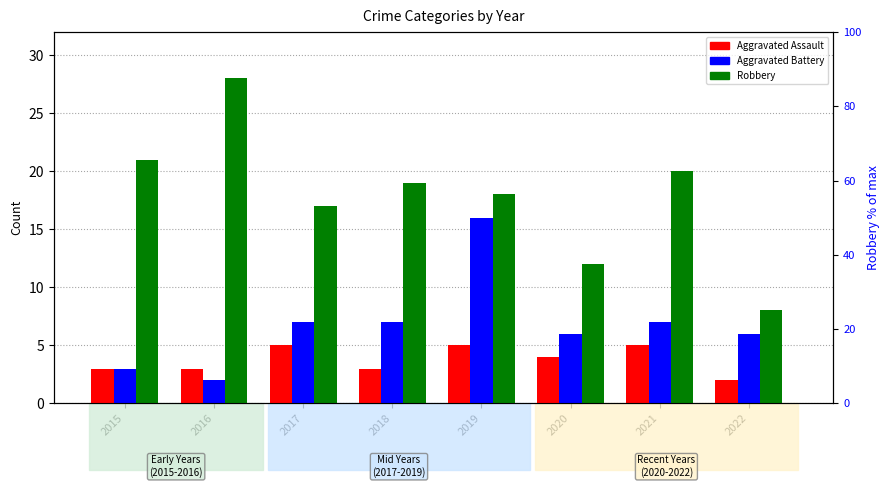

How many bars are there in each group?

3